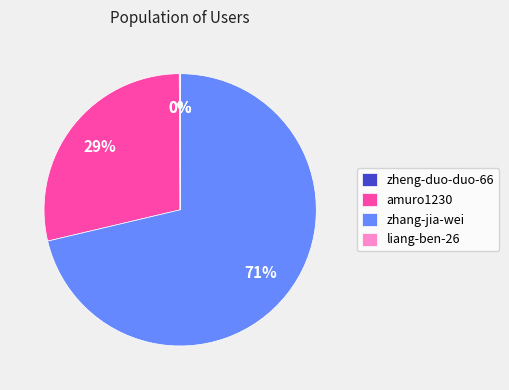

Which category has the biggest portion of the pie?

zhang-jia-wei